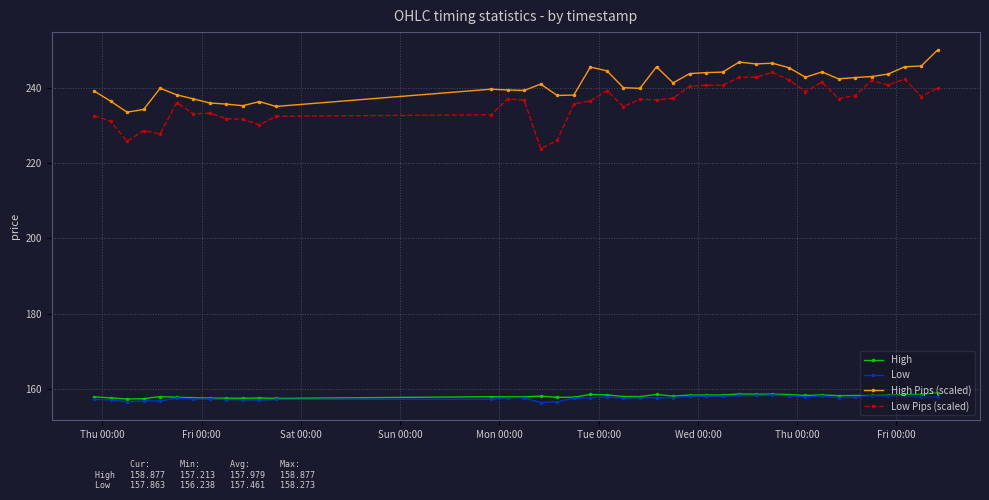

What is the value of the High point at the 16th from the left?

158.0